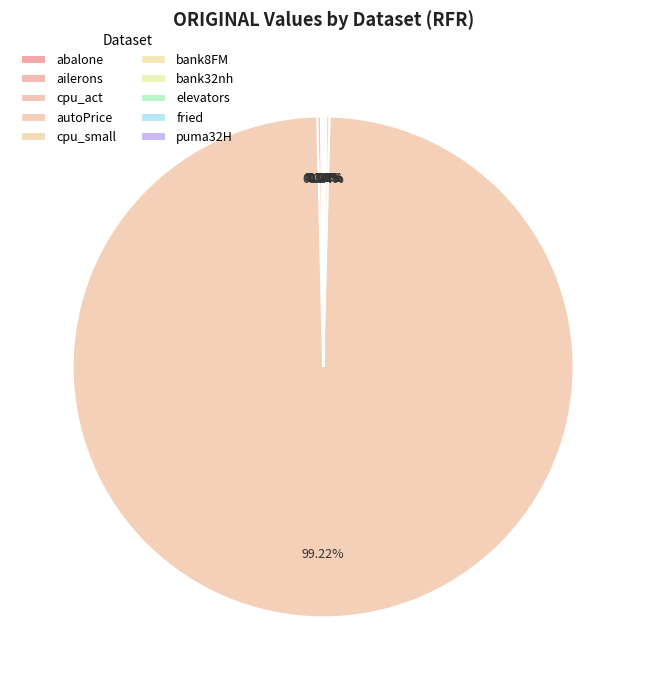

The bank32nh slice represents 0% of the pie. True or false?

True